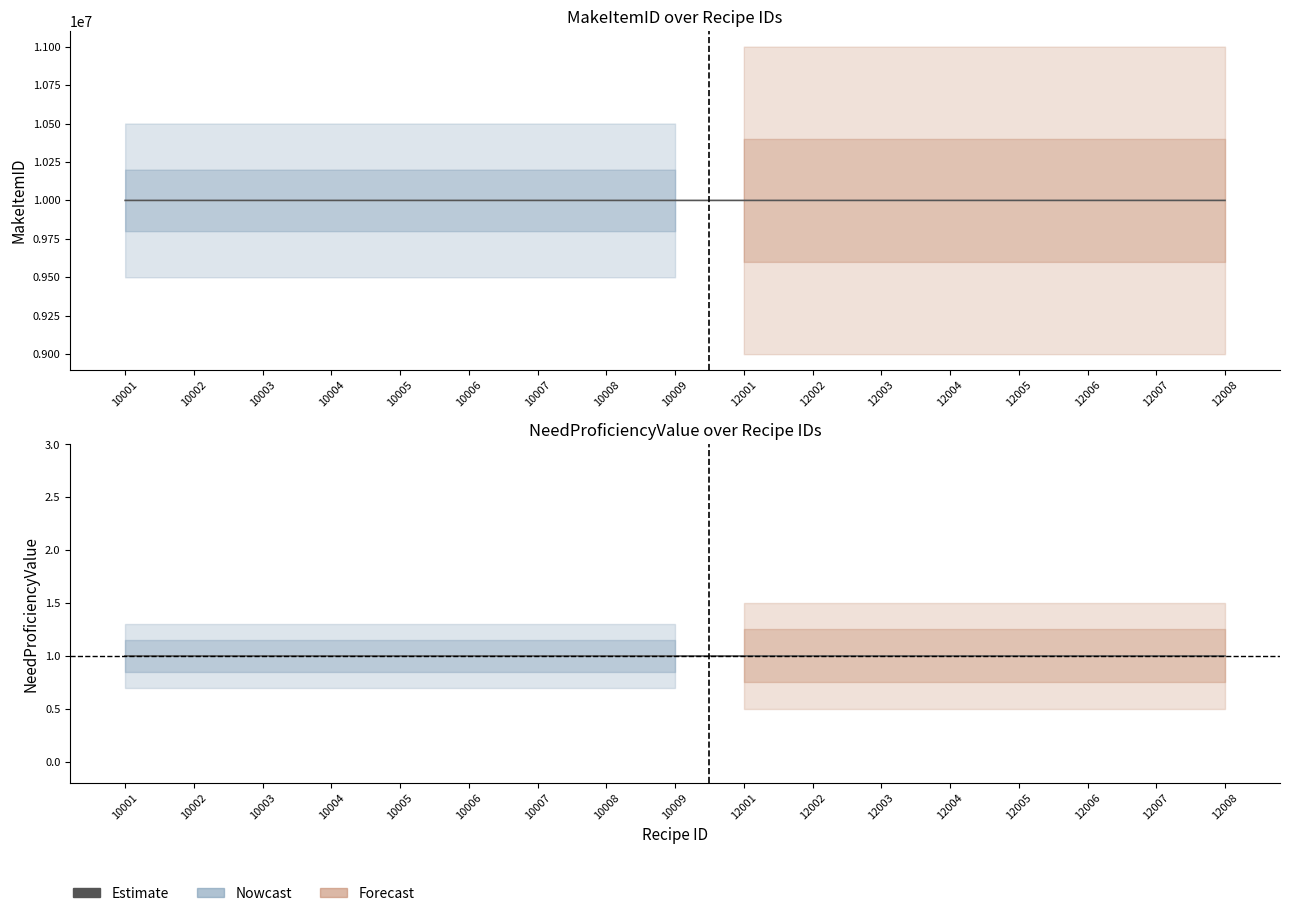

True or false: ProficiencyType and CostVitality cross at least once.

False